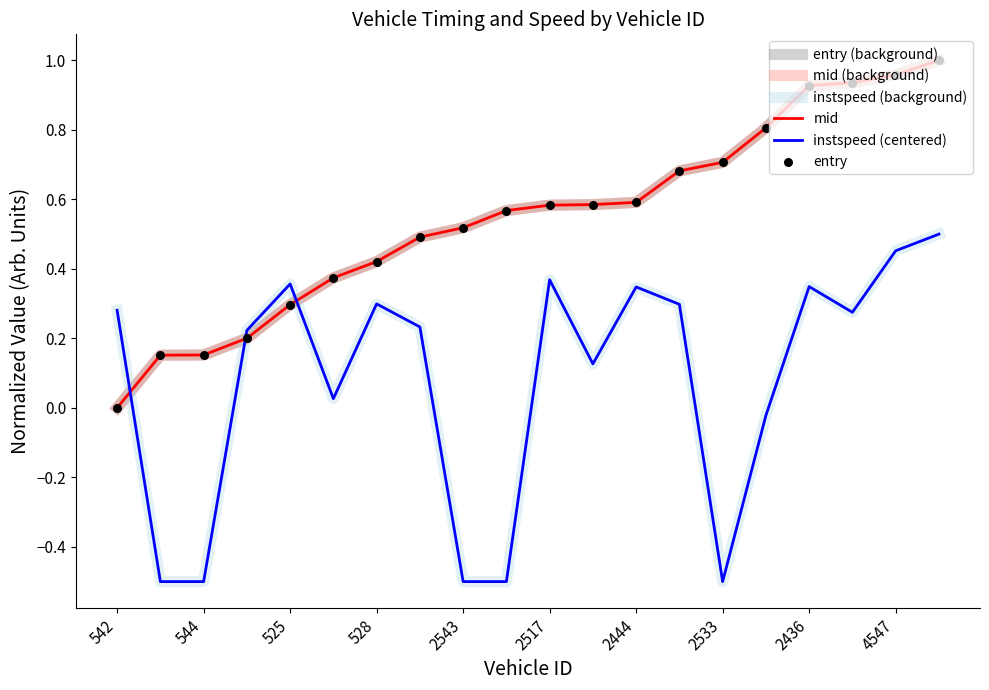

At which category is the sum across all series the highest?

19